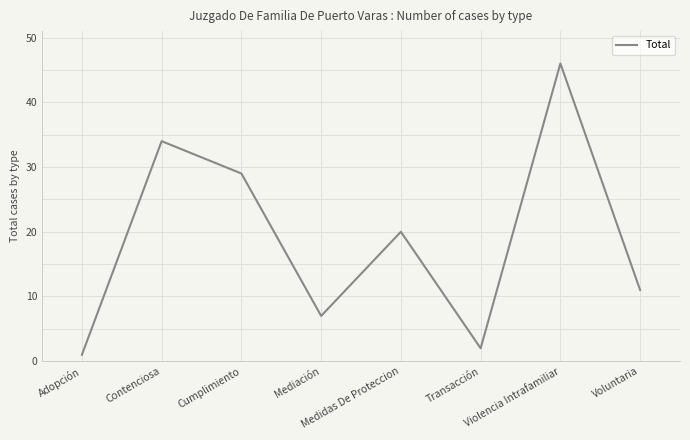

List the labels in order of value, smallest first.

Adopción, Transacción, Mediación, Voluntaria, Medidas De Proteccion, Cumplimiento, Contenciosa, Violencia Intrafamiliar